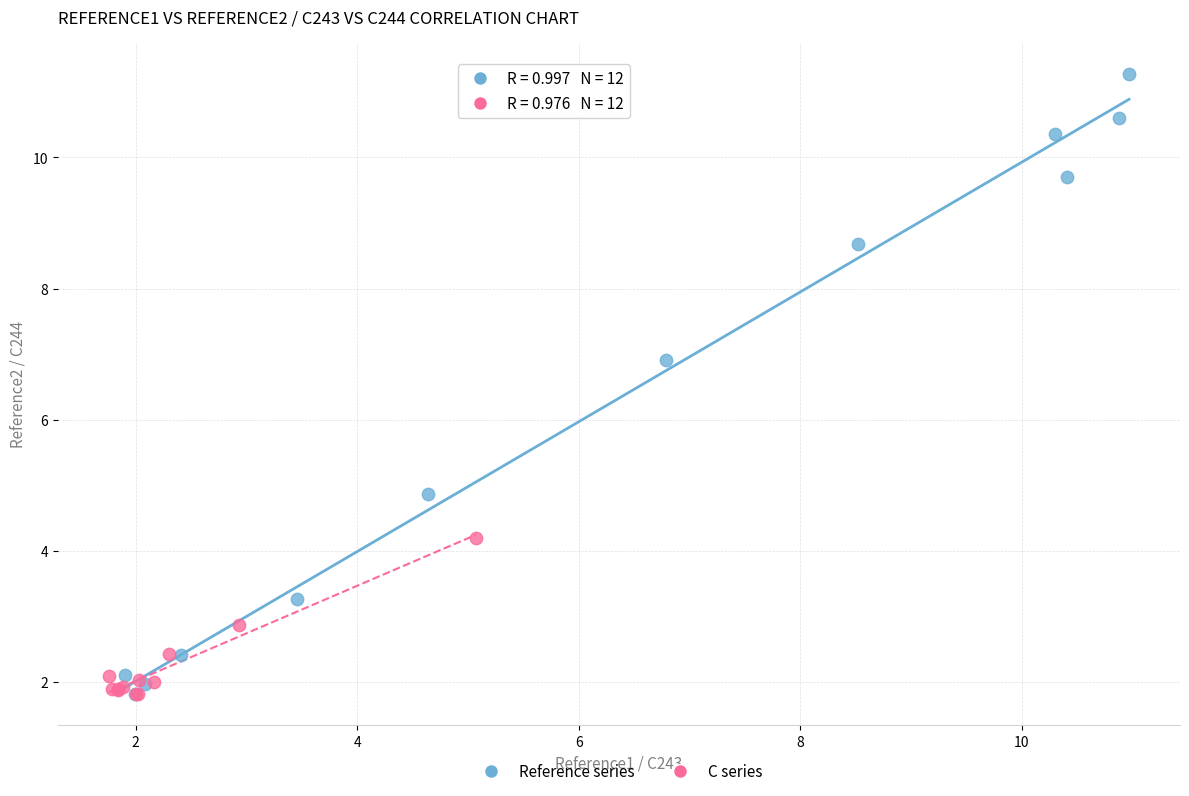

What are all the series names shown in the legend?

Reference series, C series